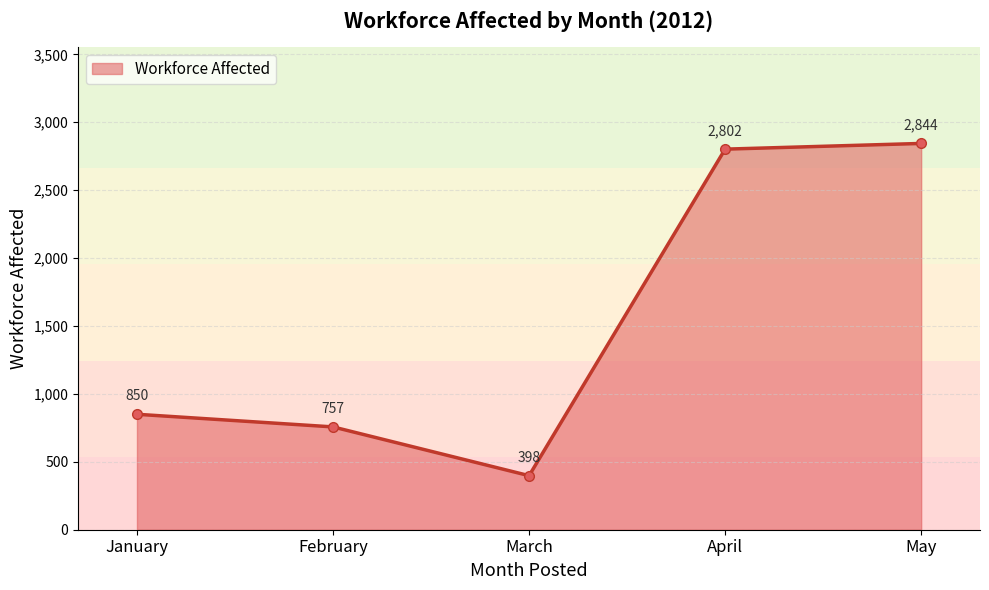

Rank the categories by value from highest to lowest.

May, April, January, February, March